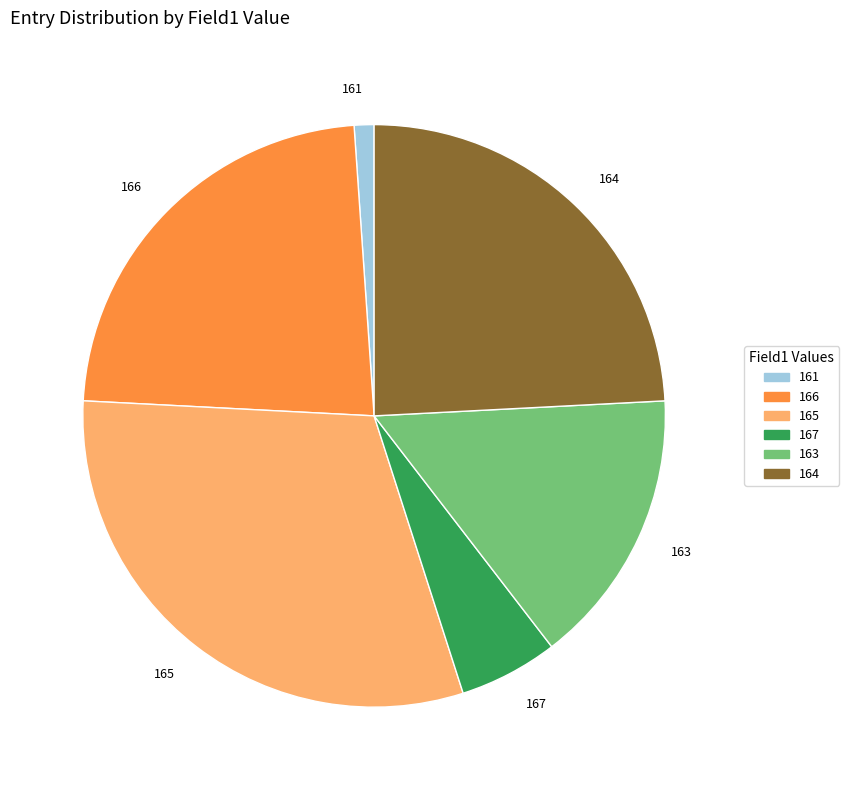

Which slice is the smallest?

161